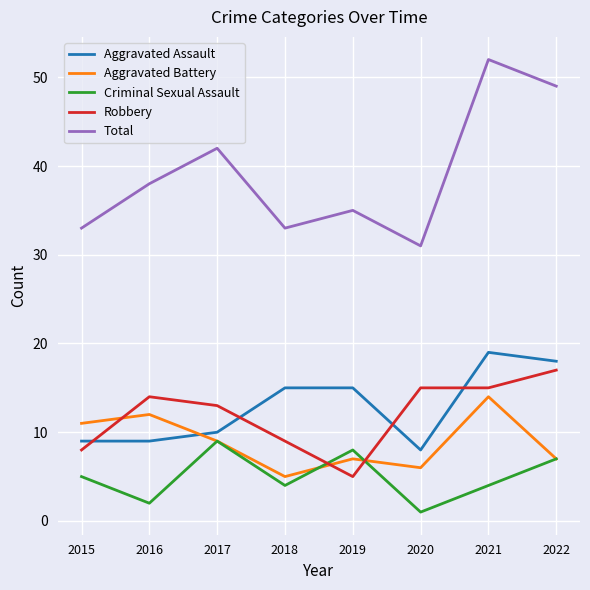

What are all the series names shown in the legend?

Aggravated Assault, Aggravated Battery, Criminal Sexual Assault, Robbery, Total